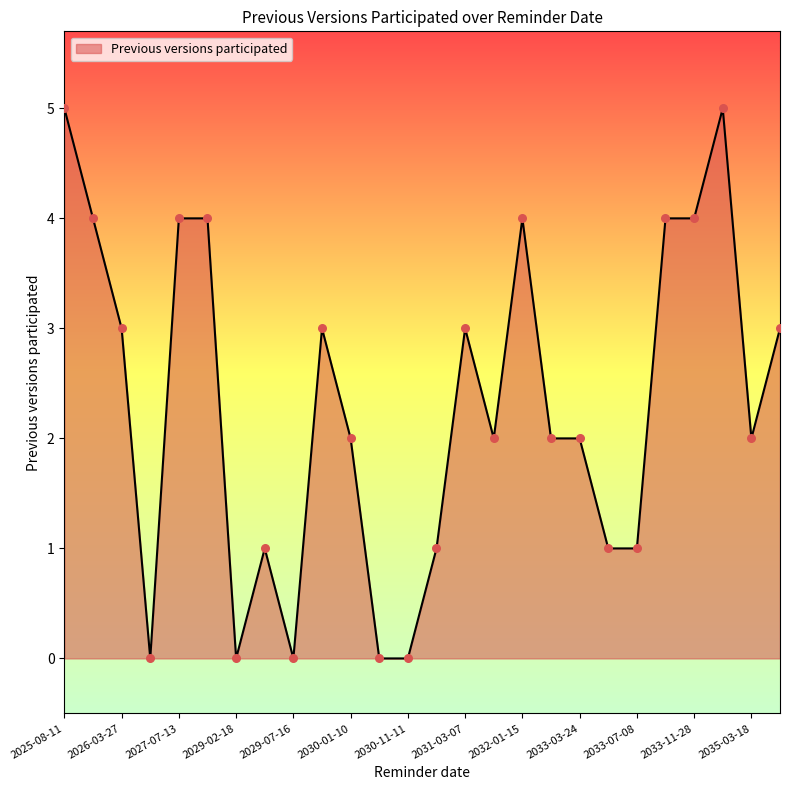

What is the greatest value displayed?

5